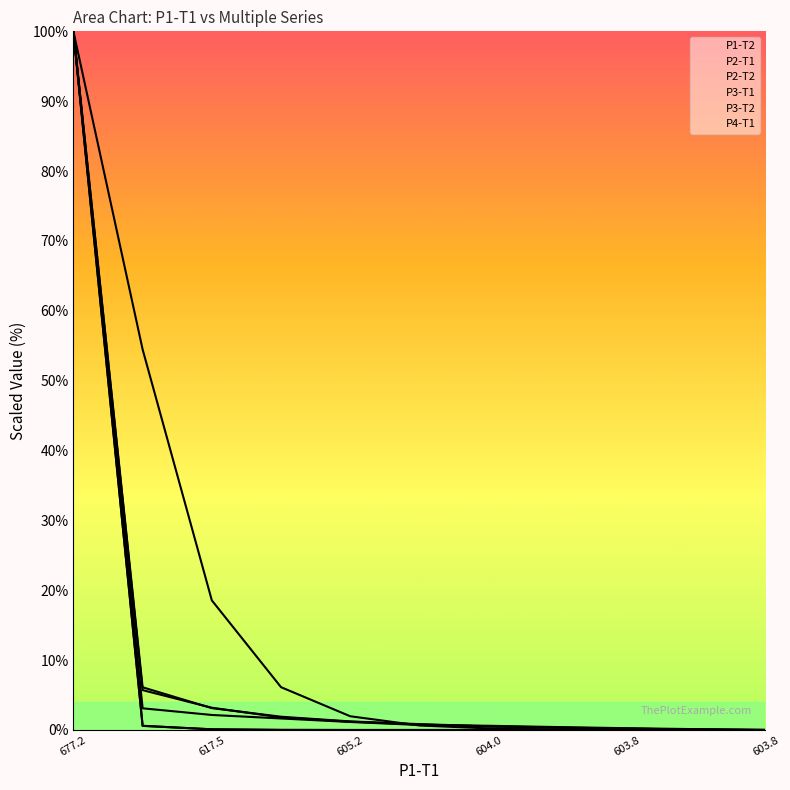

What is the average value of the P2-T1 series?

9.2